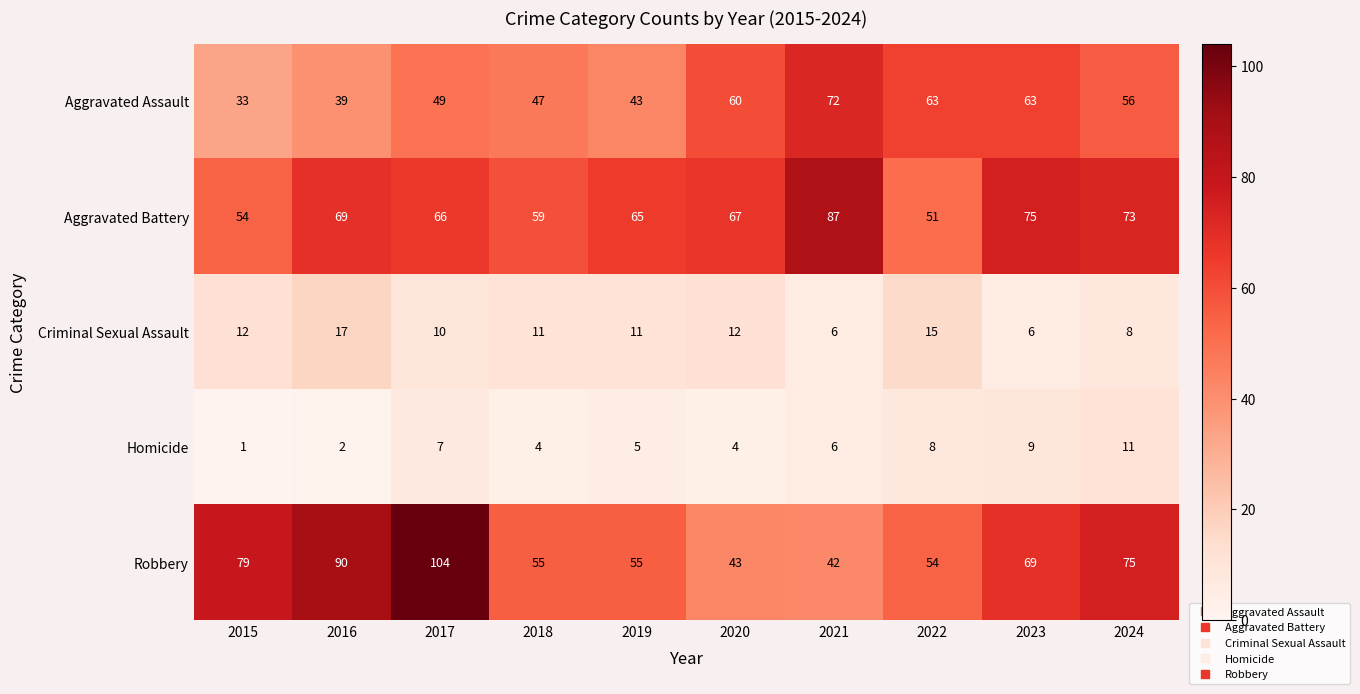

Which series changed the most between 2017 and 2024?

Robbery